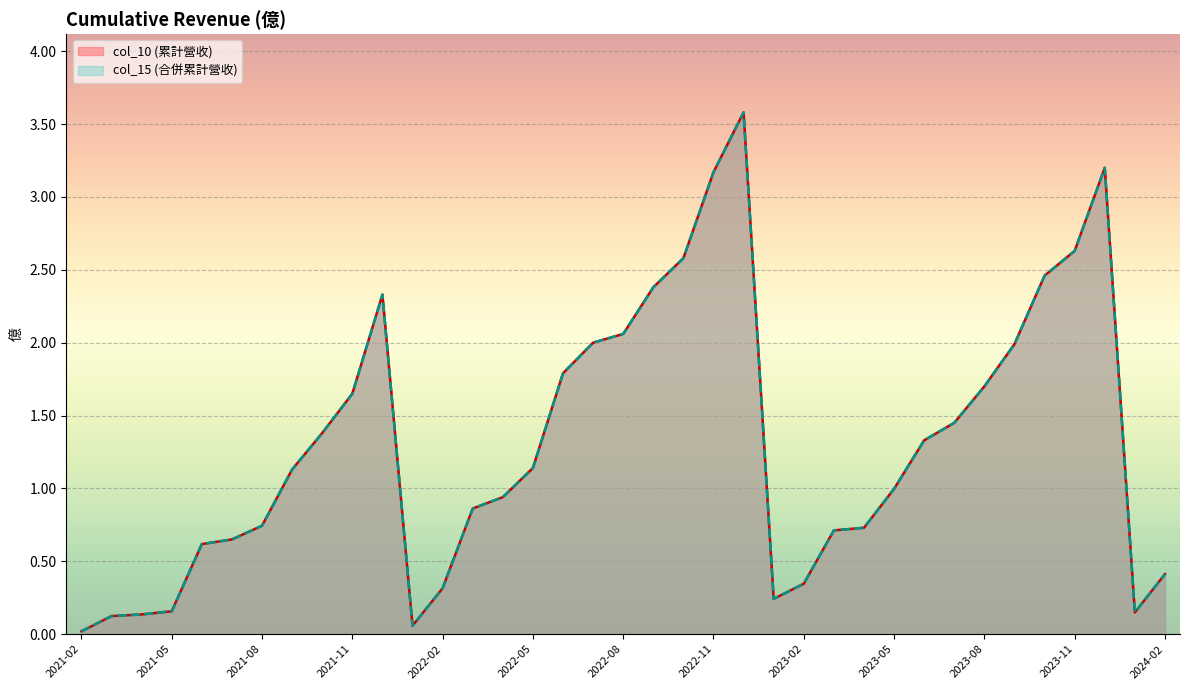

Where is col_10 nearest to the value 1?

2023-05